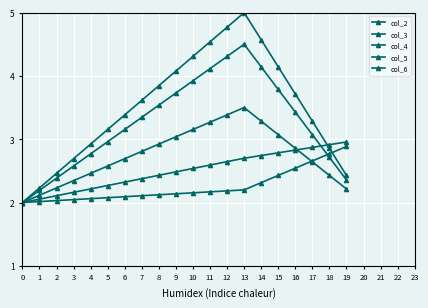

What is the difference between the maximum and minimum values in the col_4 series?

1.5